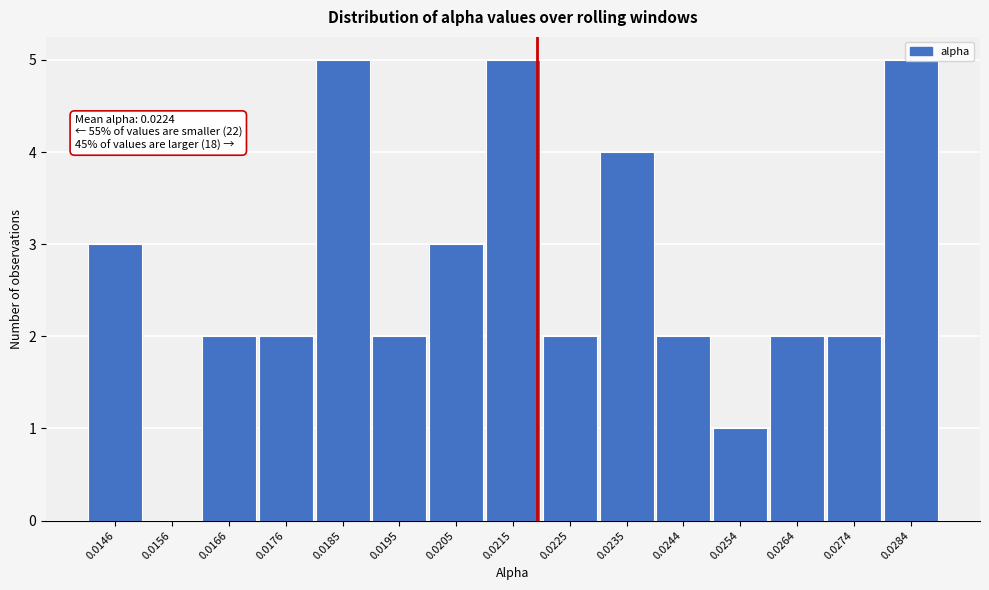

Is it true that the value at 0.0195 is 3?

False